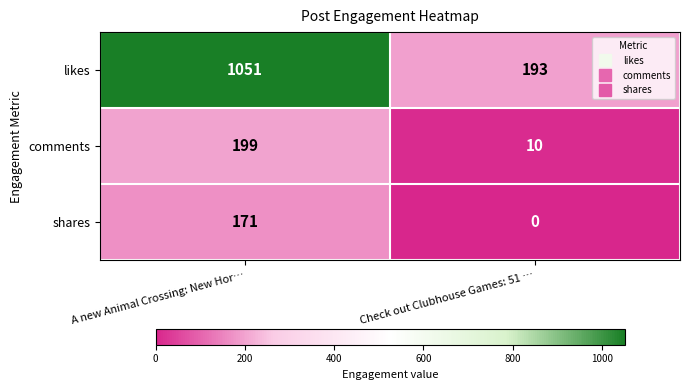

What is the difference between the maximum and minimum values in the comments series?

189